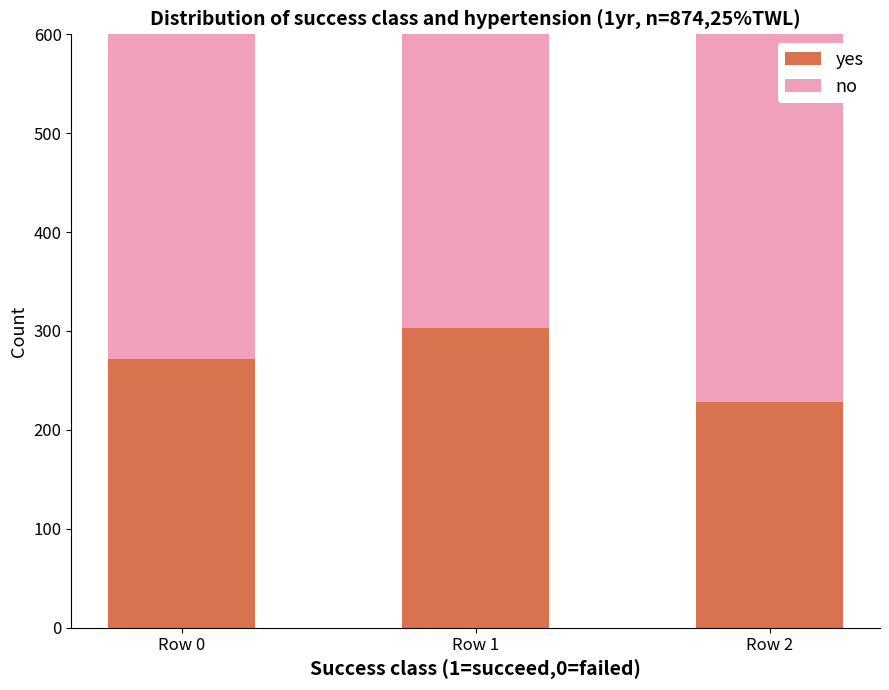

Reading left to right, transcribe all the data shown in this chart.

yes: Row 0=272.1	Row 1=302.9	Row 2=227.7
no: Row 0=932.4	Row 1=1299.5	Row 2=828.6